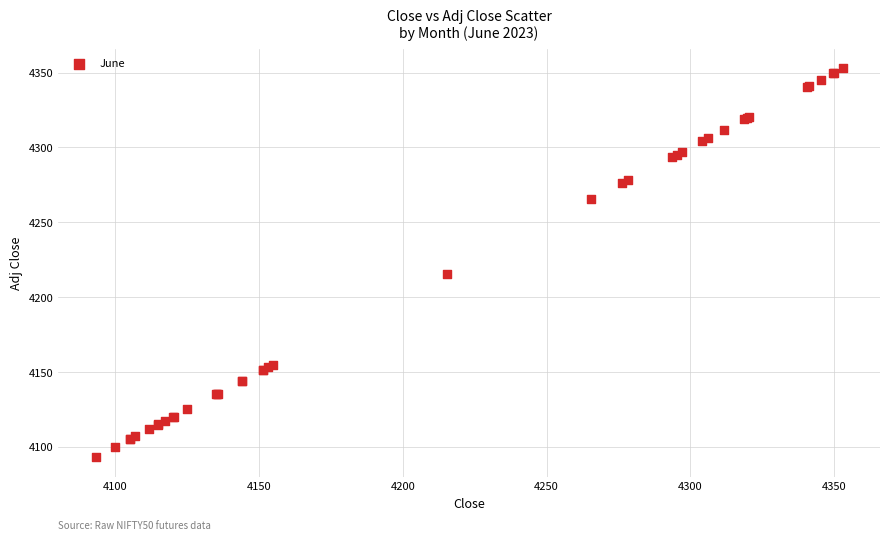

What Y value in the scatter plot is closest to 4223?

4215.3